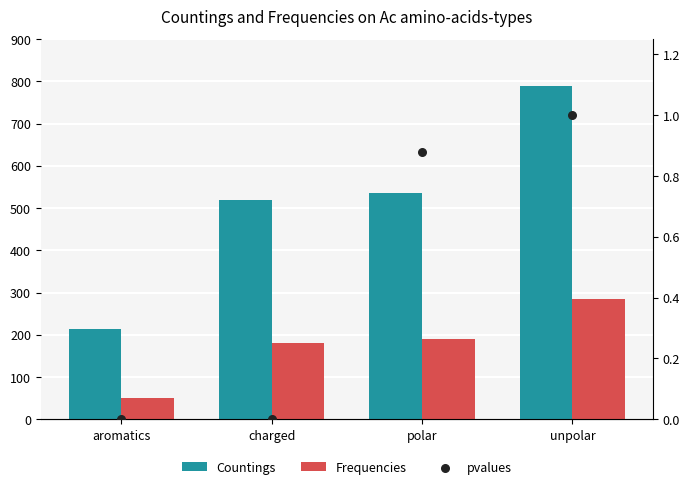

What are all the series names shown in the legend?

Countings, Frequencies, pvalues